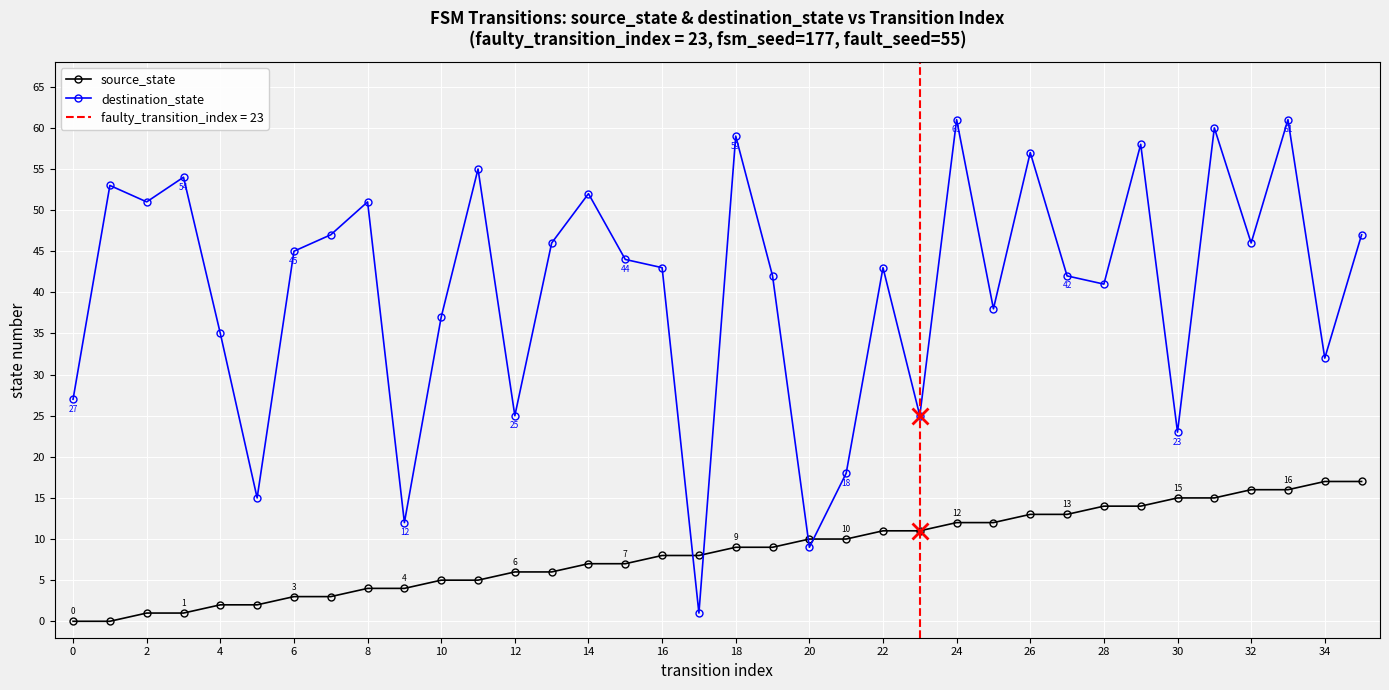

What is the value of the source_state point at the 14th from the left?

6